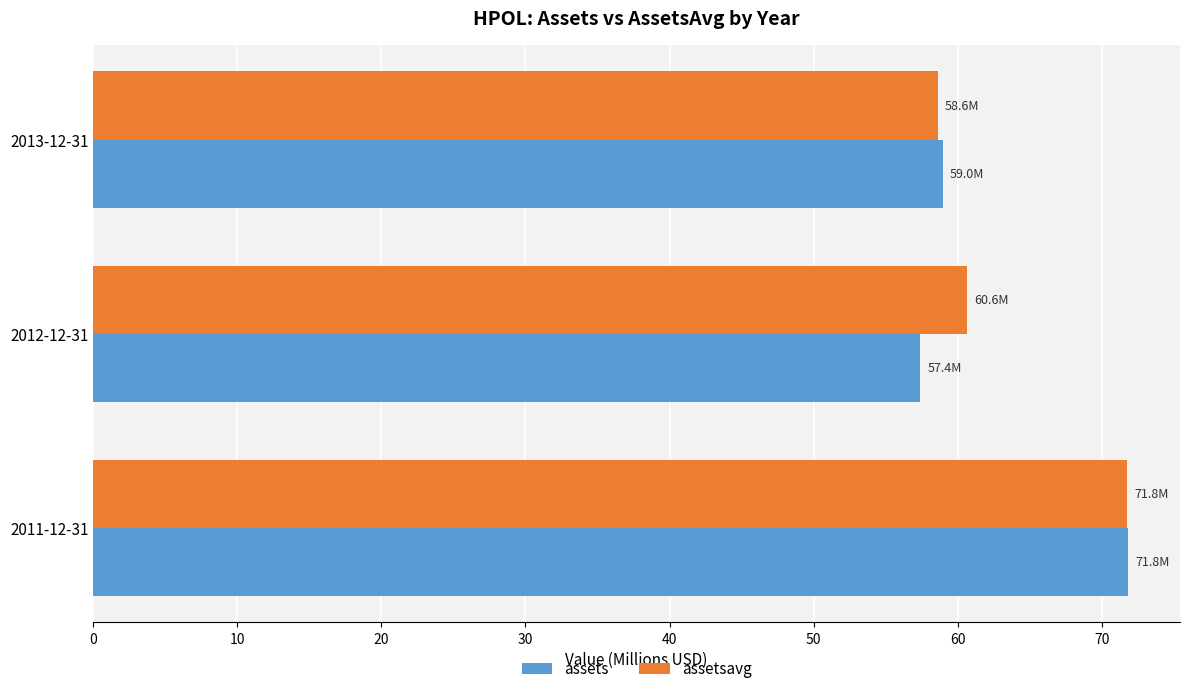

What are all the series names shown in the legend?

assets, assetsavg